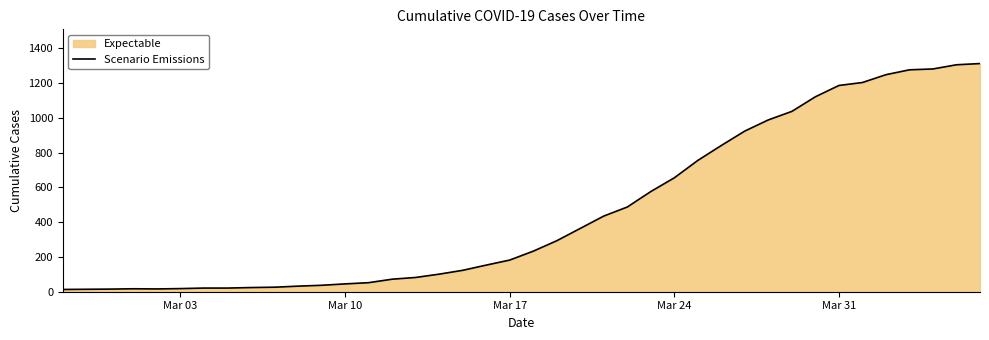

What is the average value?

465